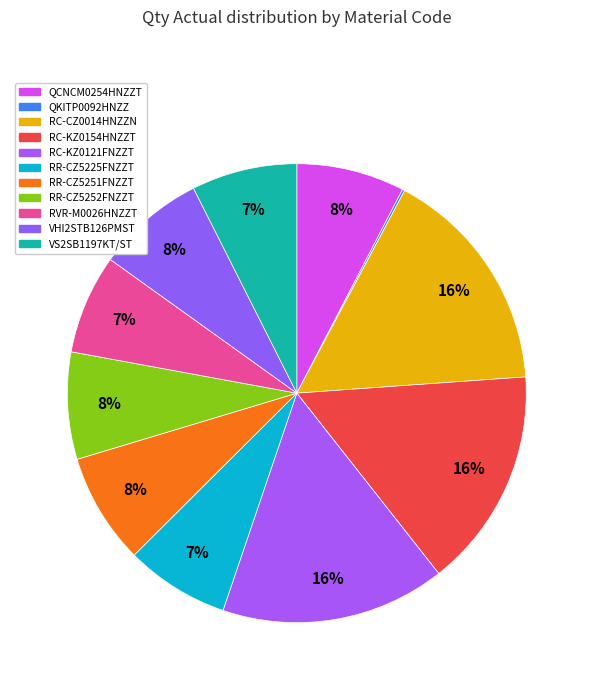

Is VHI2STB126PMST the majority of the pie?

No